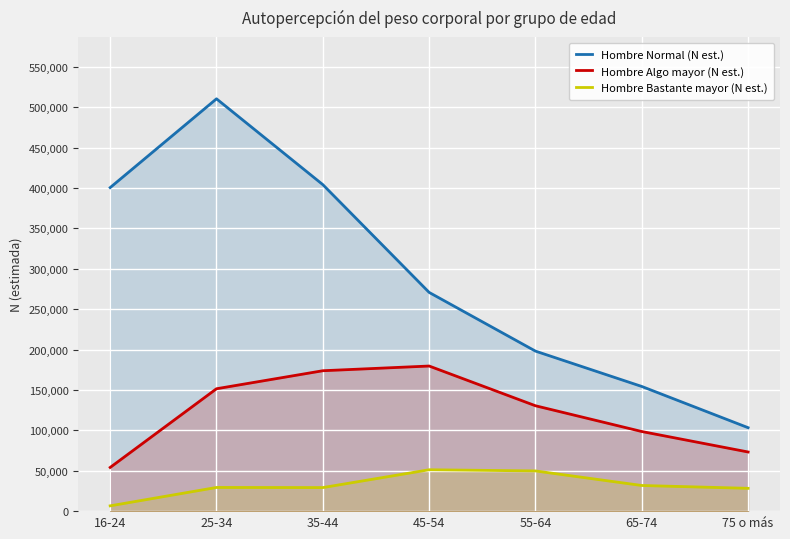

What is the average value of the Hombre Algo mayor (N est.) series?

123058